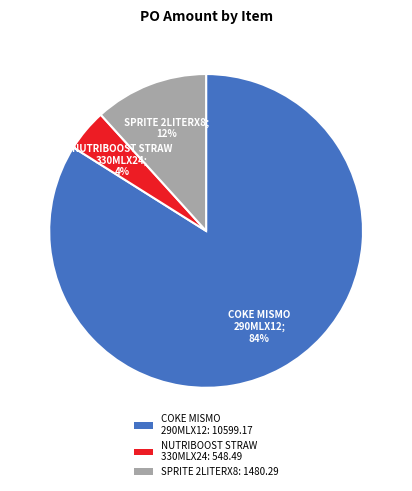

Combined, do COKE MISMO 290MLX12: 10599.17 and SPRITE 2LITERX8: 1480.29 account for over 50%?

Yes